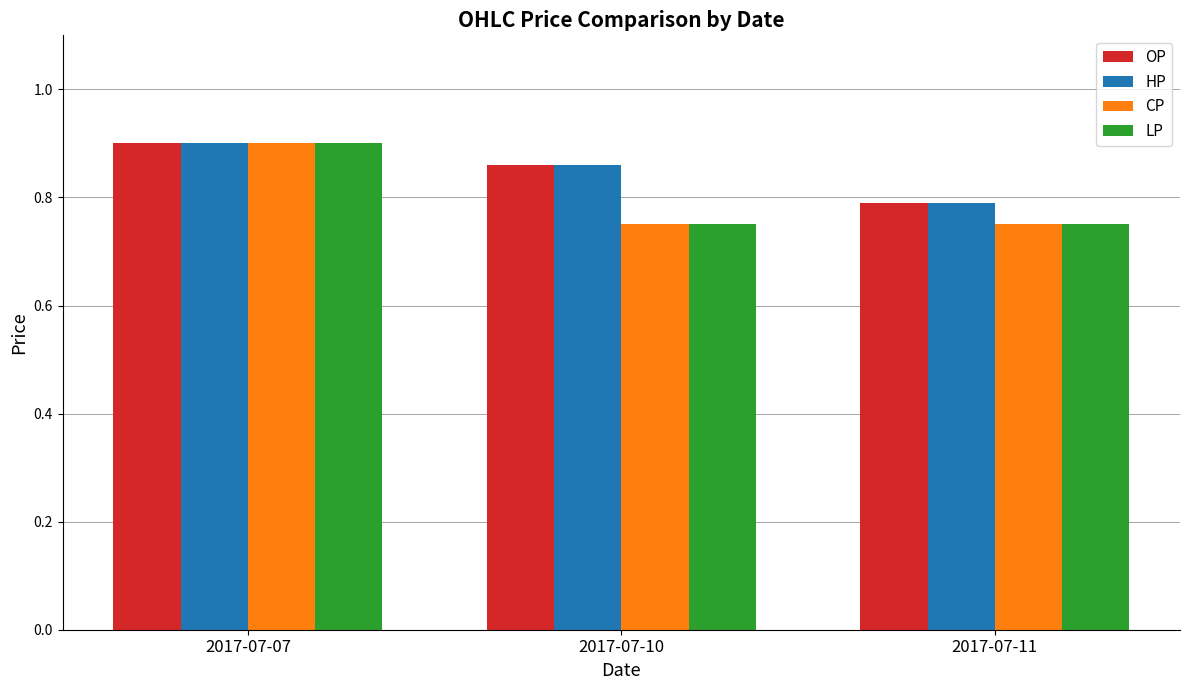

At how many categories does at least one series exceed 0?

3